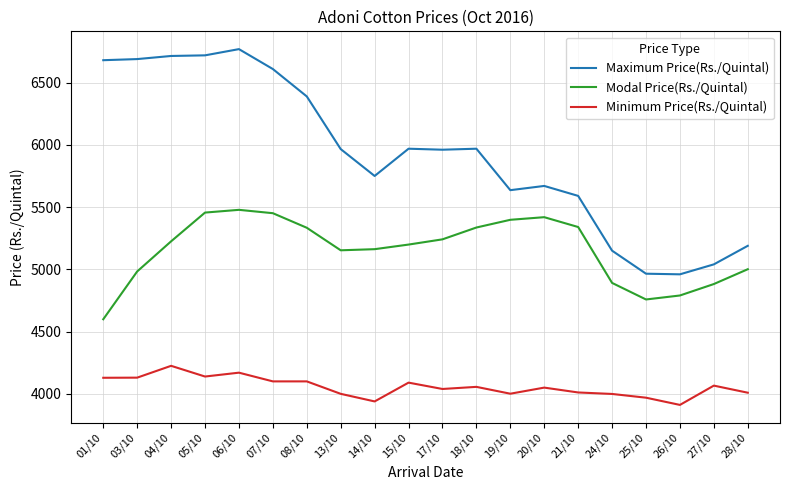

Which series changed the most between 05/10 and 06/10?

Maximum Price(Rs./Quintal)